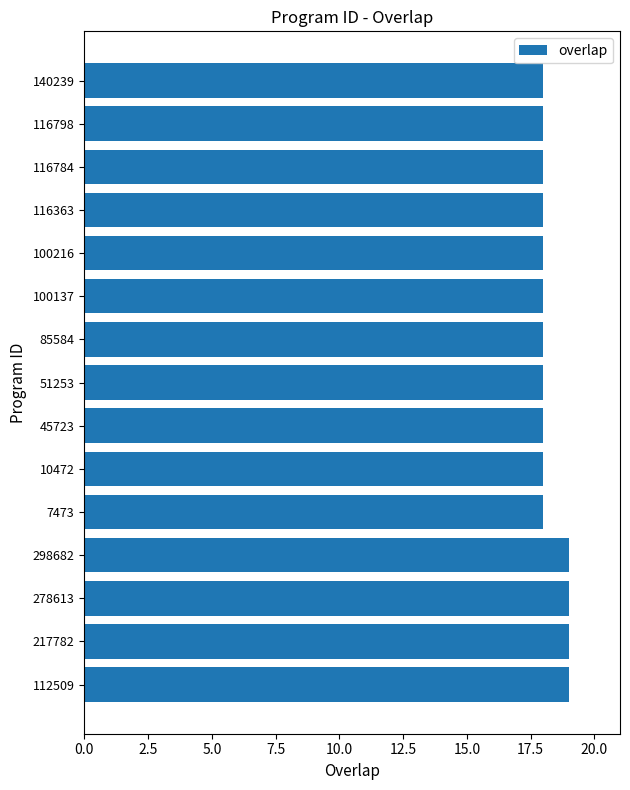

Which has a higher value, 217782 or 116784?

217782